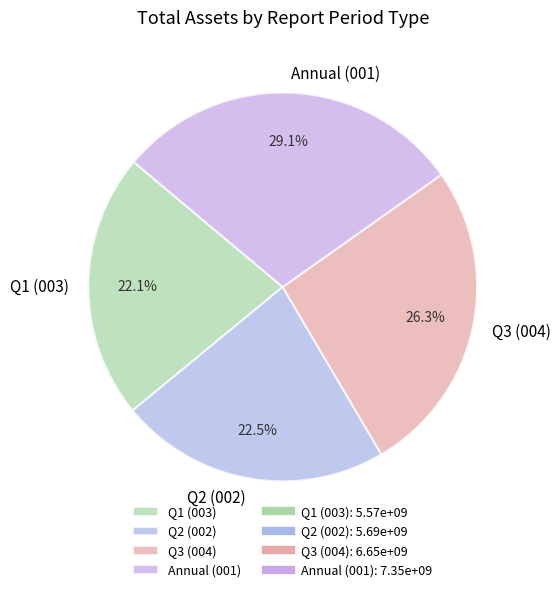

What percentage do Annual (001) and Q2 (002) together represent?

51.6%